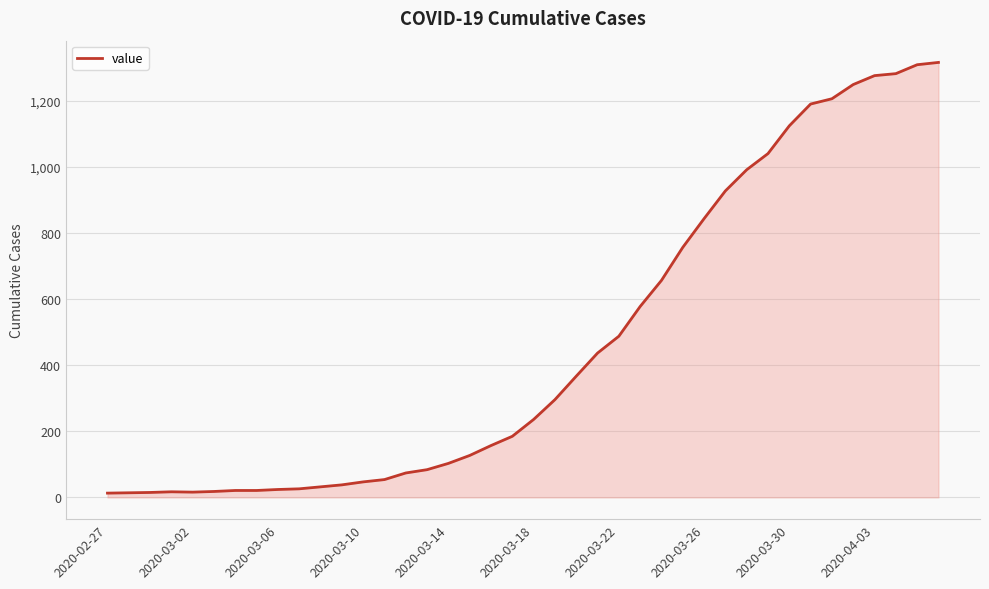

What is the maximum value shown in the chart?

1317